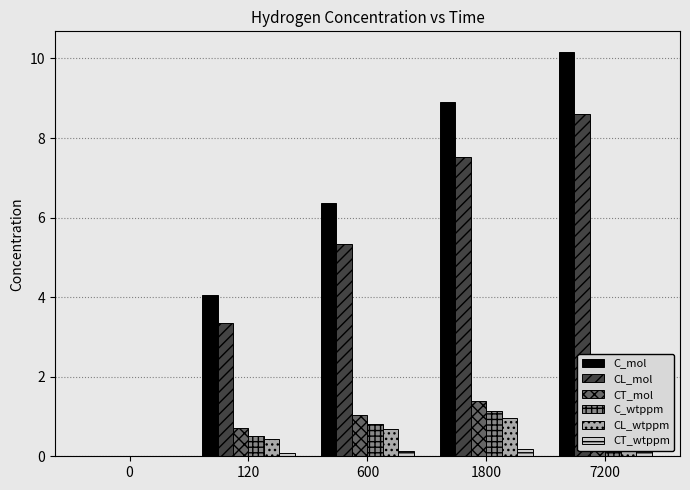

The CL_mol series shows 13.6 at 7200. True or false?

False